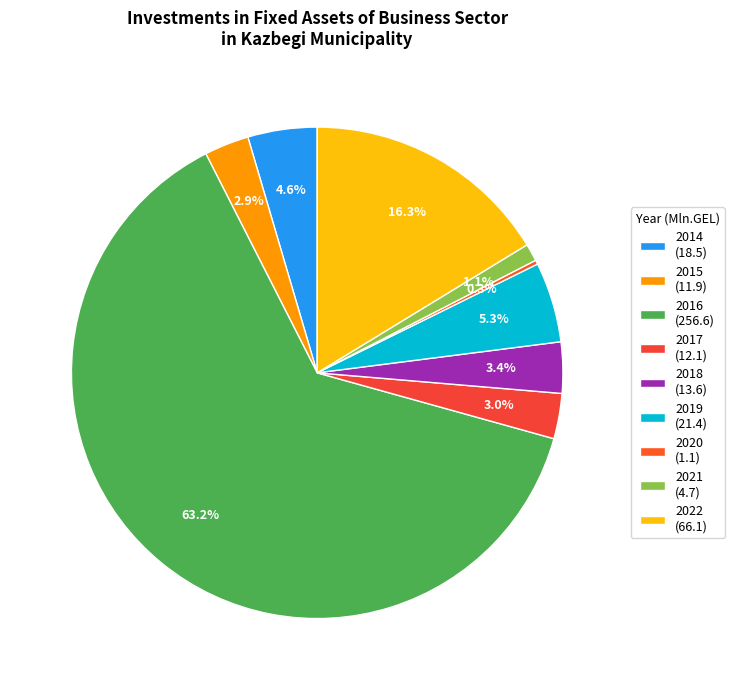

To the nearest percent, what is the average slice percentage?

11%